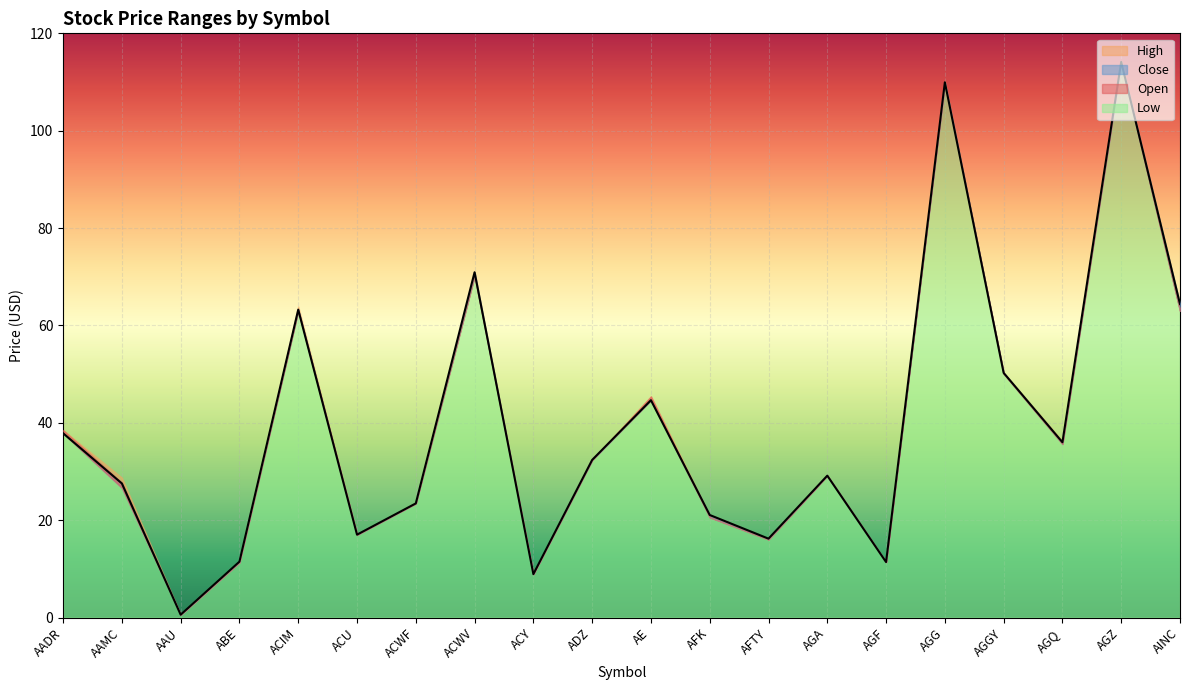

True or false: High and Open intersect in this chart.

False